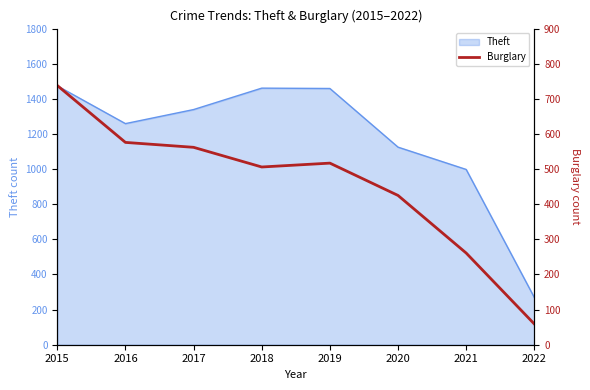

How many points are lower than both their immediate neighbors (excluding endpoints)?

1